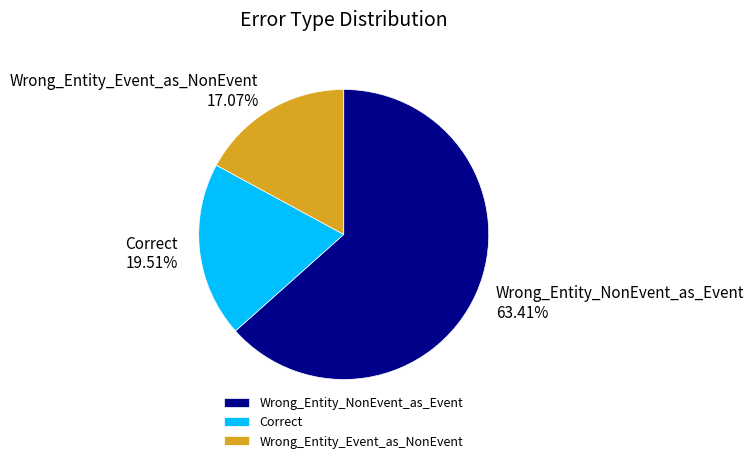

What is the ratio of the value at Wrong_Entity_Event_as_NonEvent to the value at Correct?

0.9